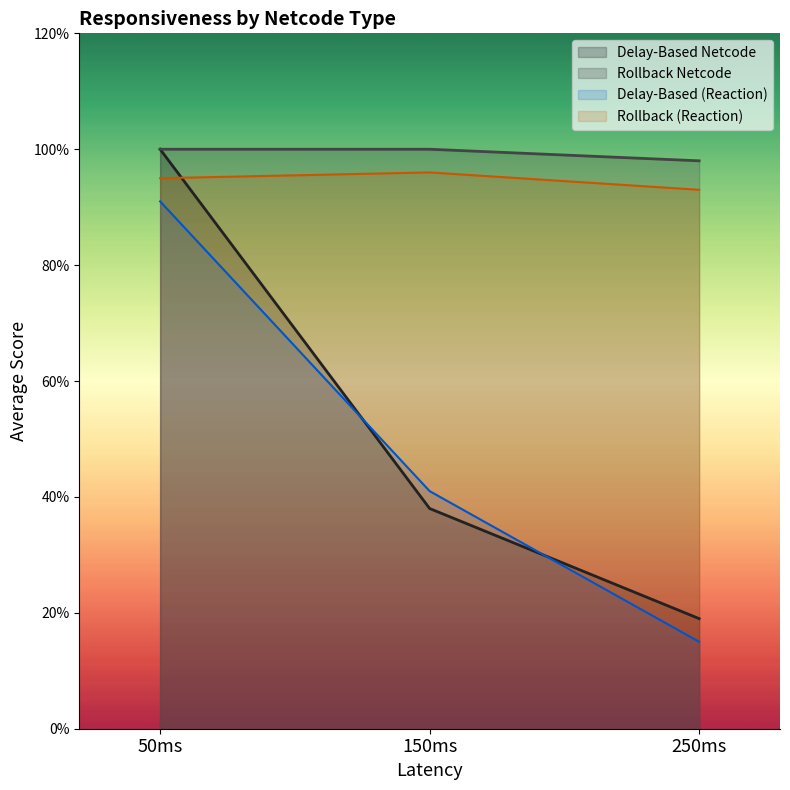

Does the chart display data point markers on the line(s)?

No